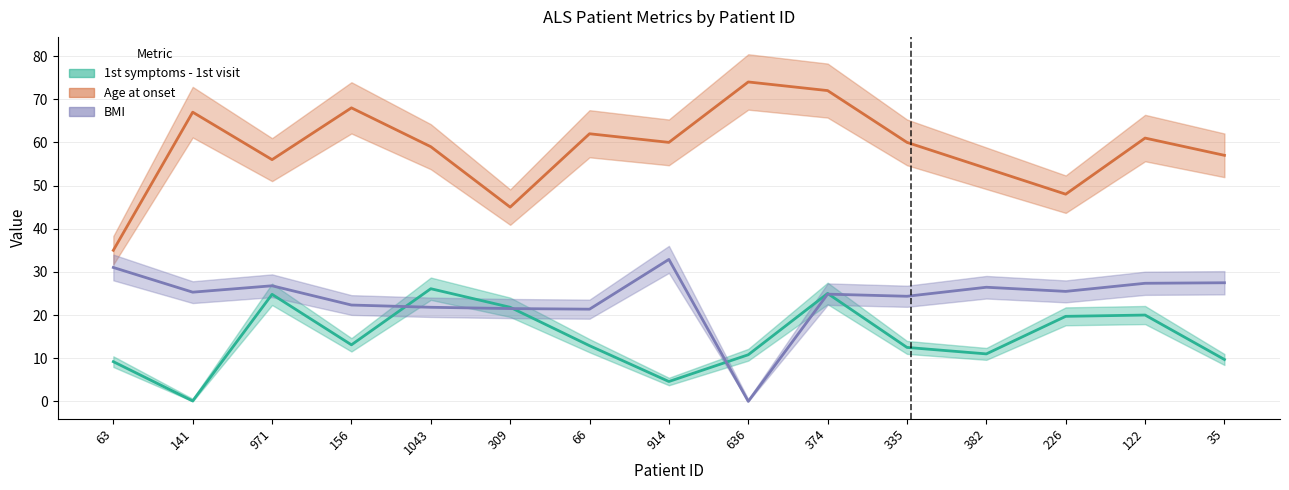

Which has a higher value, 122 or 1043?

1043